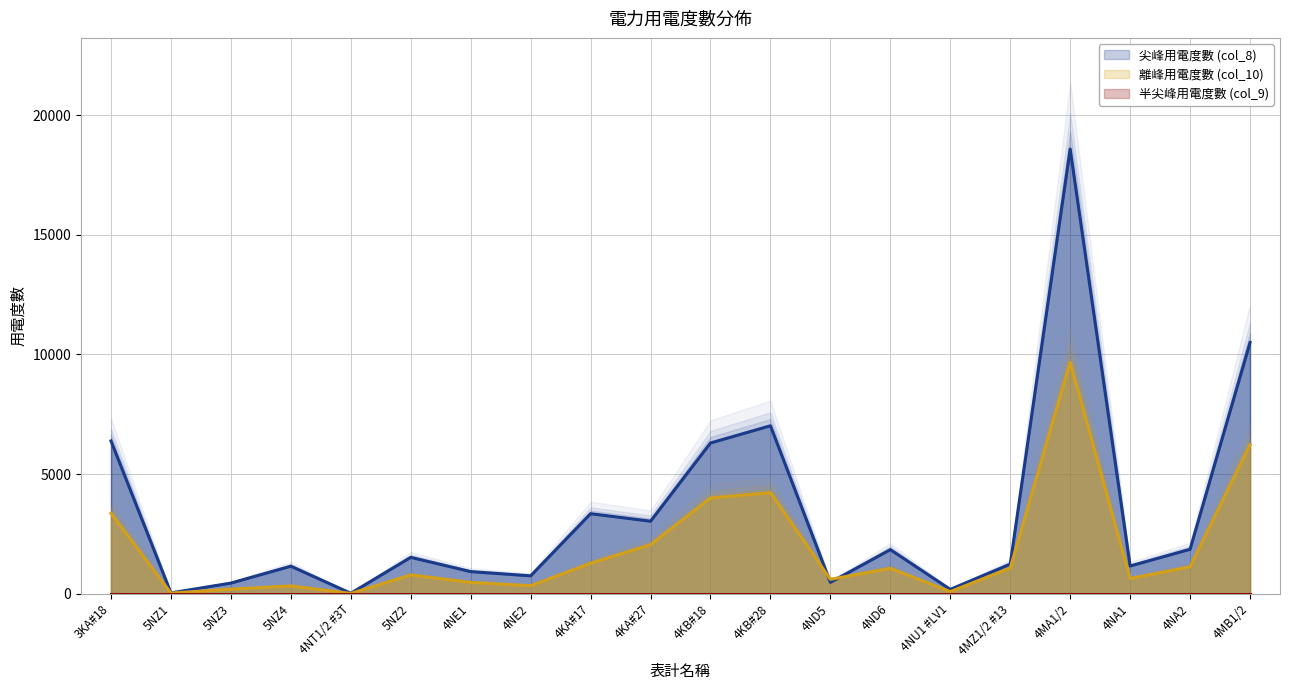

What is the difference between the maximum and minimum values in the 尖峰用電度數 (col_8) series?

18570.2